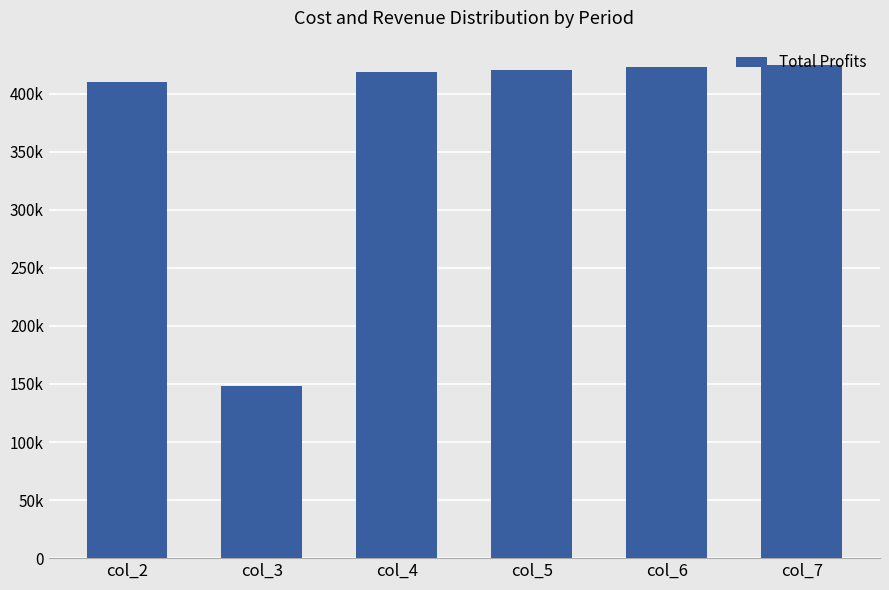

Approximately how many times larger is the value at col_4 compared to col_3?

2.8